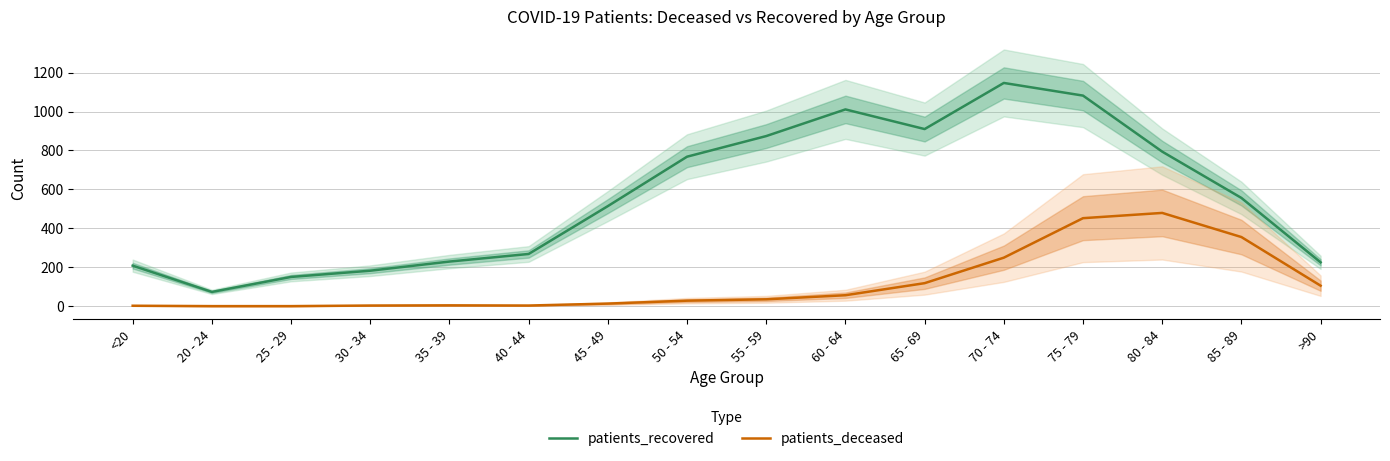

What position from the right is <20?

16